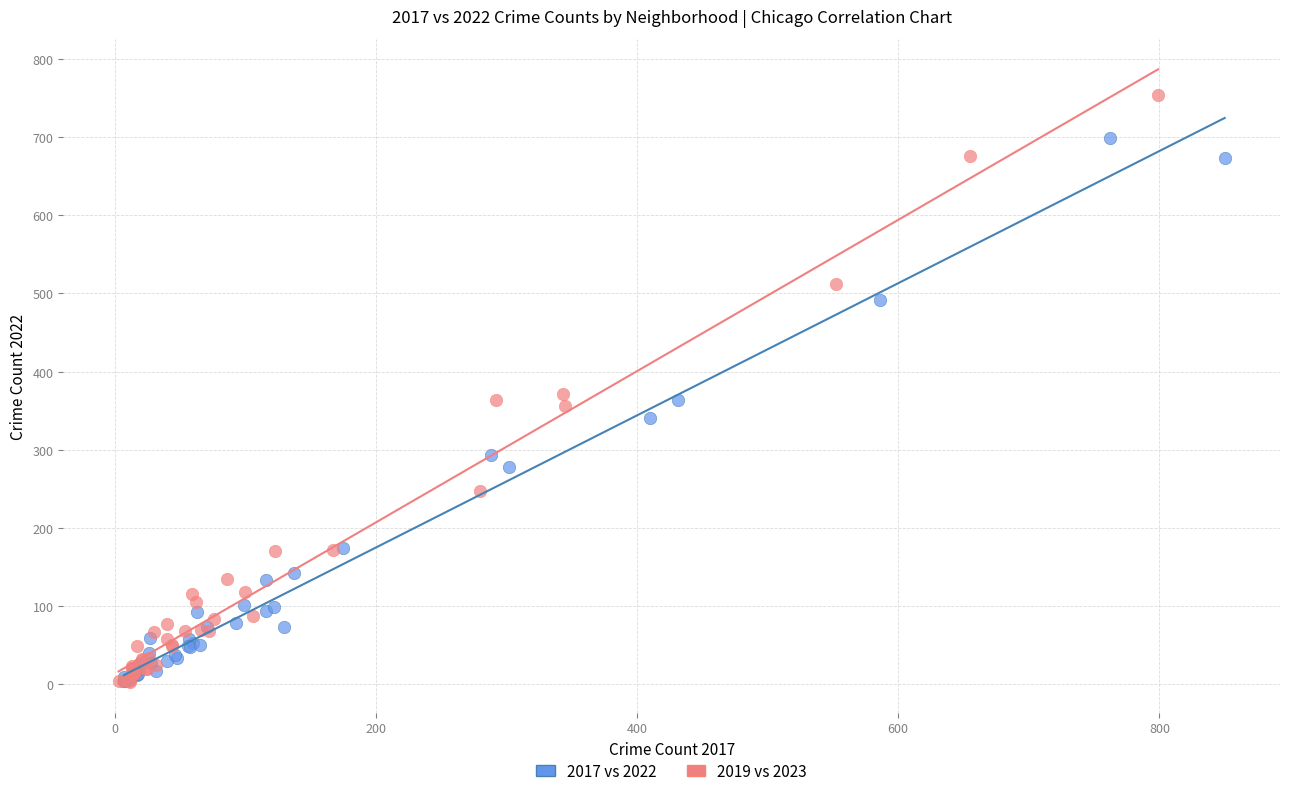

Which series has the largest Y range (max minus min)?

2019 vs 2023